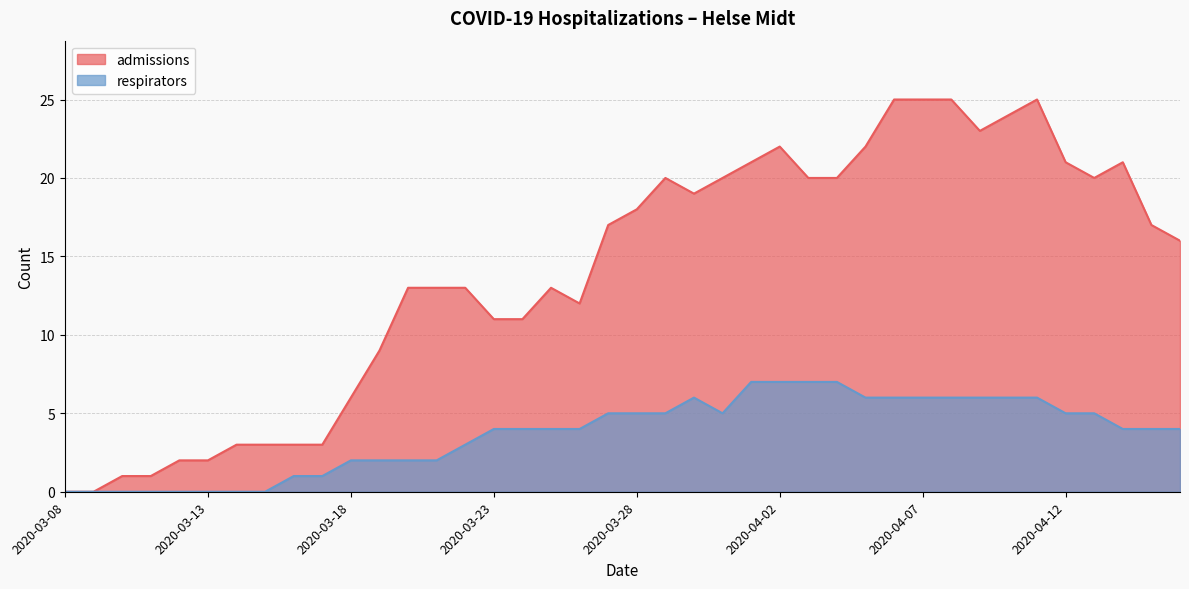

Reading left to right, list all the values displayed in this chart.

admissions: 0	0	1	1	2	2	3	3	3	3	6	9	13	13	13	11	11	13	12	17	18	20	19	20	21	22	20	20	22	25	25	25	23	24	25	21	20	21	17	16
respirators: 0	0	0	0	0	0	0	0	1	1	2	2	2	2	3	4	4	4	4	5	5	5	6	5	7	7	7	7	6	6	6	6	6	6	6	5	5	4	4	4